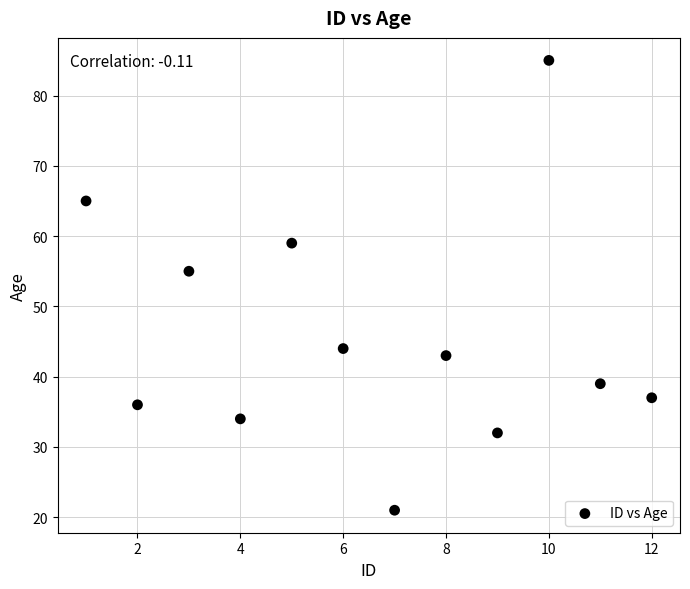

What is the average X value?

6